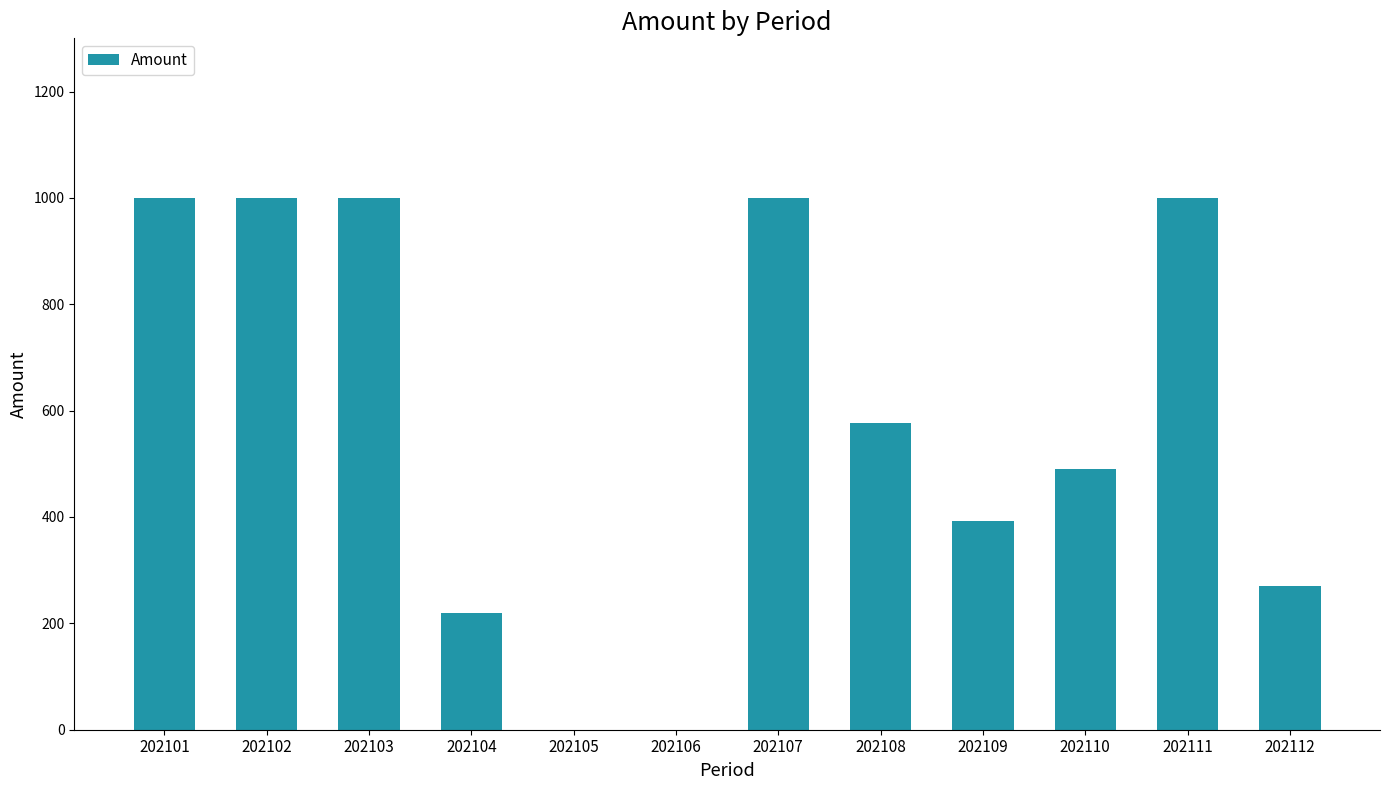

True or false: the data shows 618.5 at 202103.

False